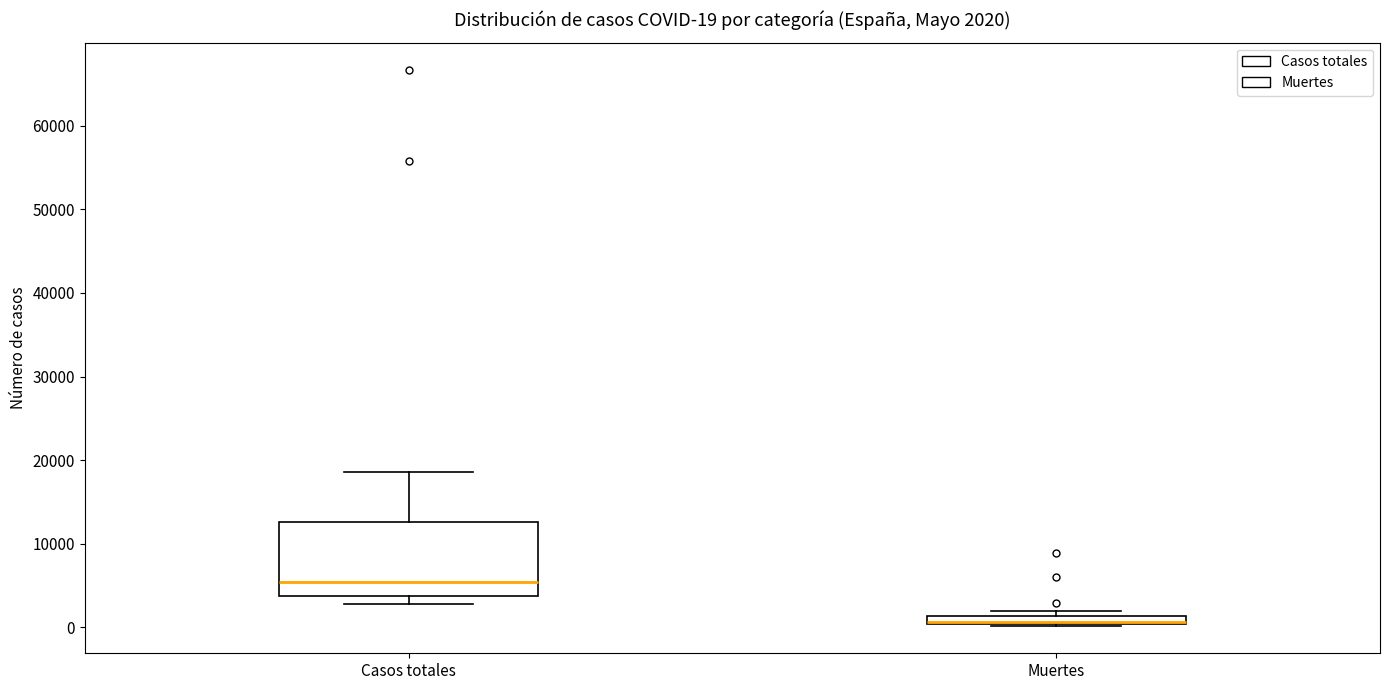

Comparing the boxes themselves (not the whiskers), which one is the tallest?

Casos totales